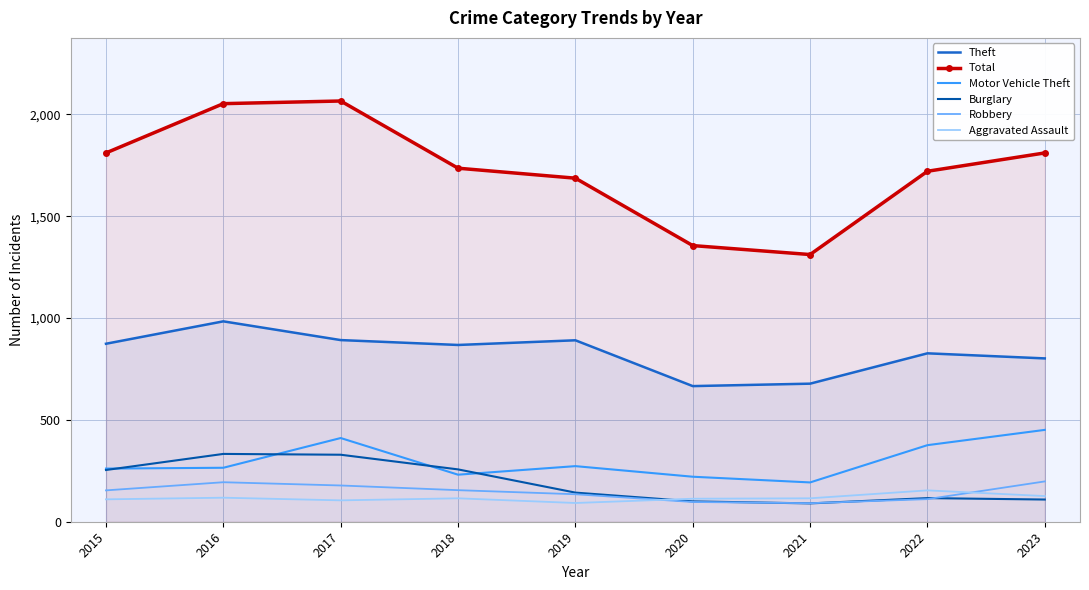

True or false: Robbery and Total intersect in this chart.

False